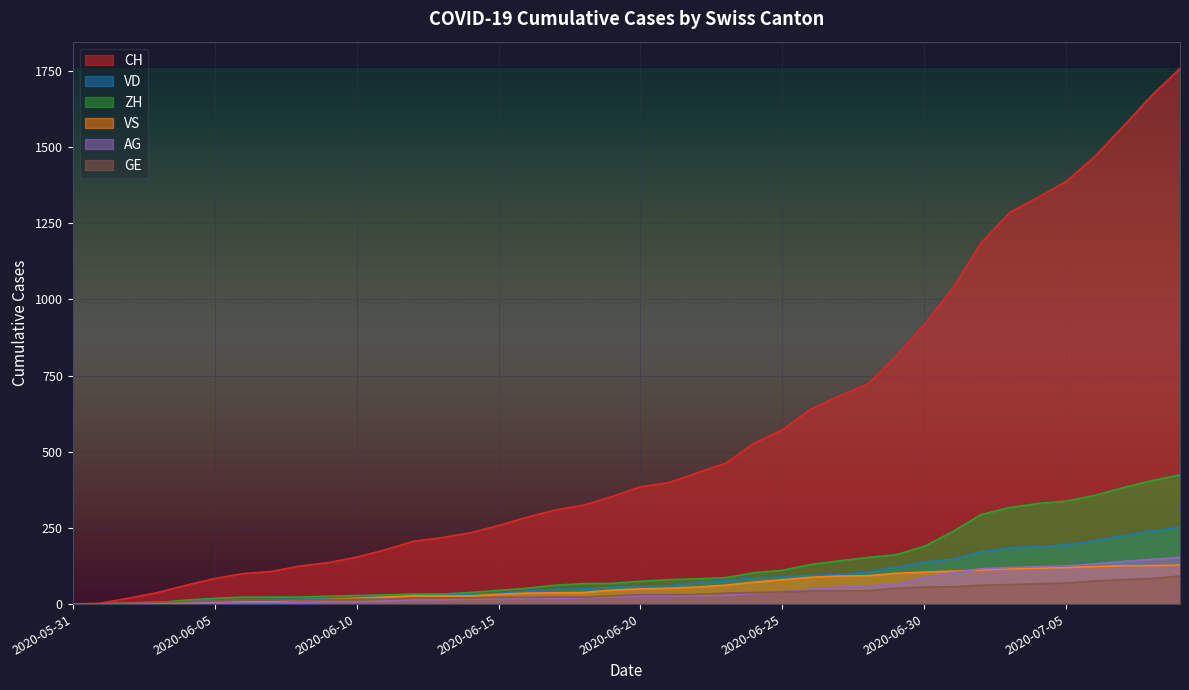

Where do ZH and GE first cross each other?

2020-06-03 and 2020-06-04